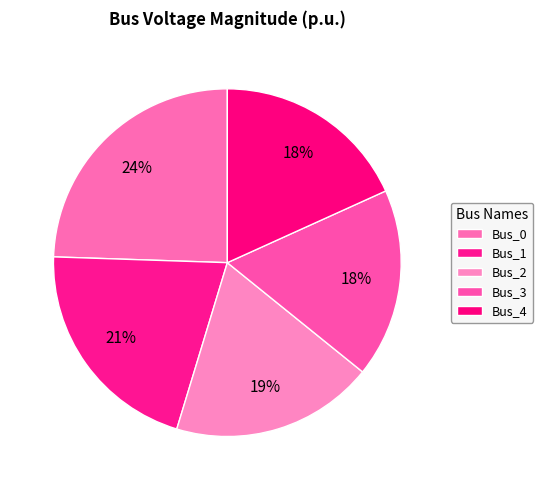

True or false: Bus_4 accounts for 18% of the total.

True